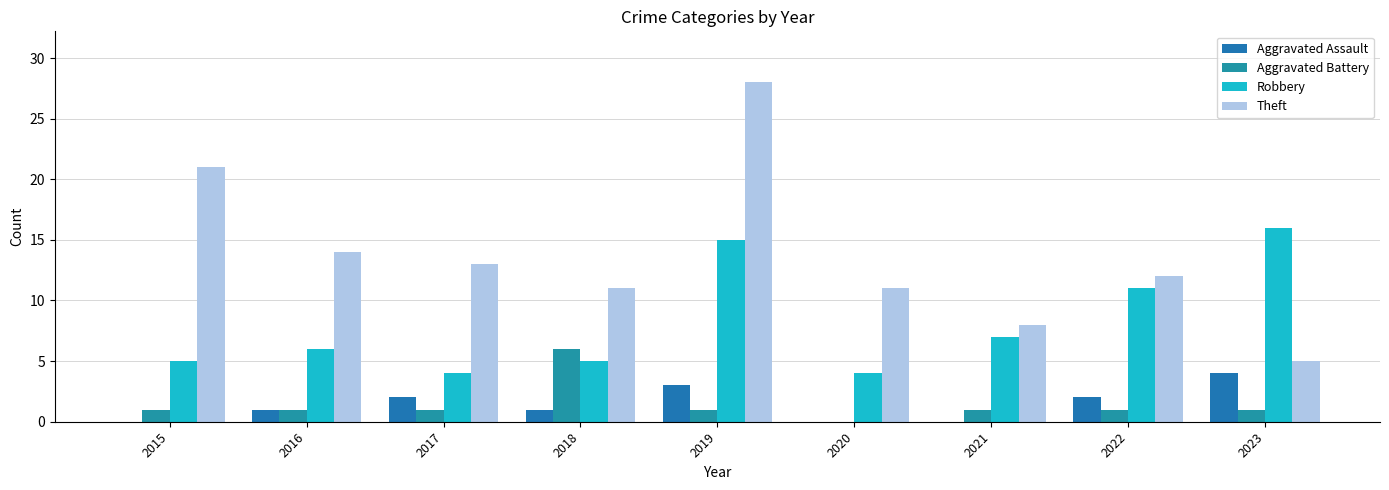

Count the number of data series in this chart.

4